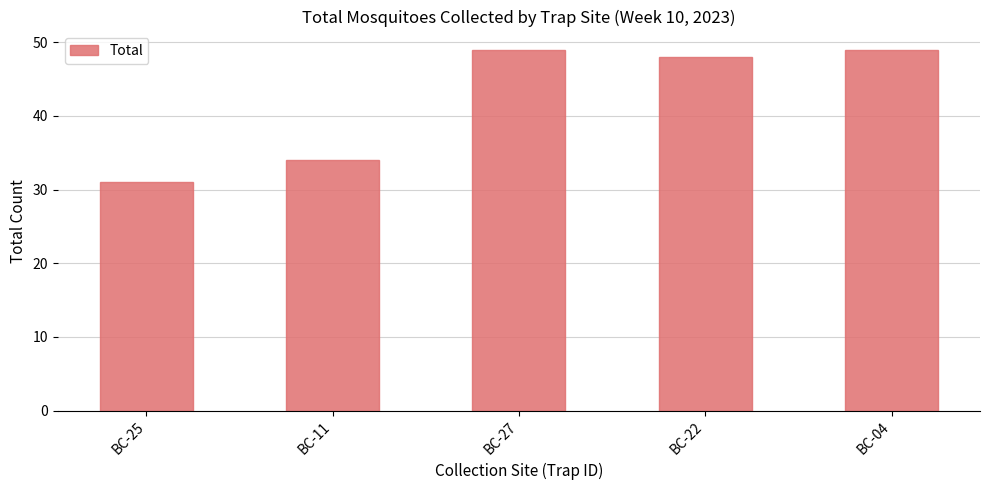

What is the sum of all values?

211